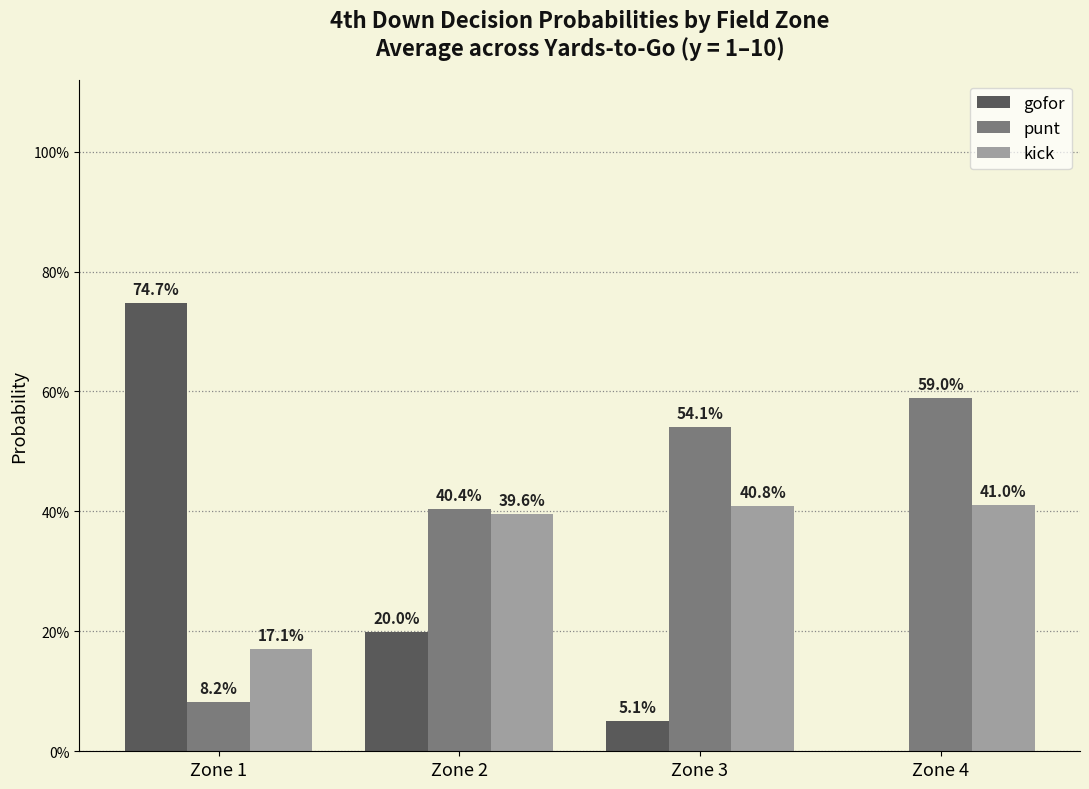

Reading right to left, extract all data points from this chart.

gofor: 0.0	0.1	0.2	0.7
punt: 0.6	0.5	0.4	0.1
kick: 0.4	0.4	0.4	0.2